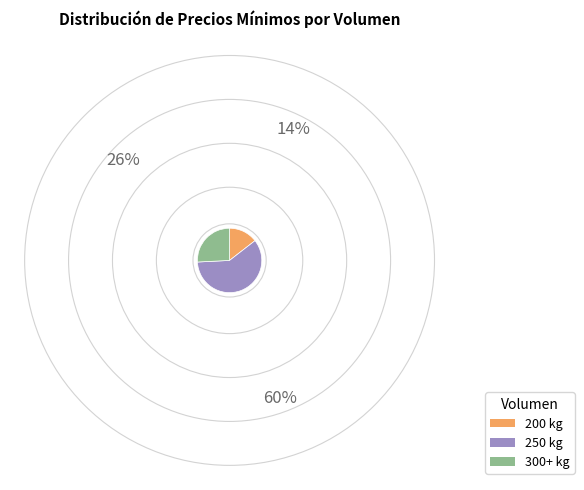

True or false: 200 kg accounts for 14% of the total.

True